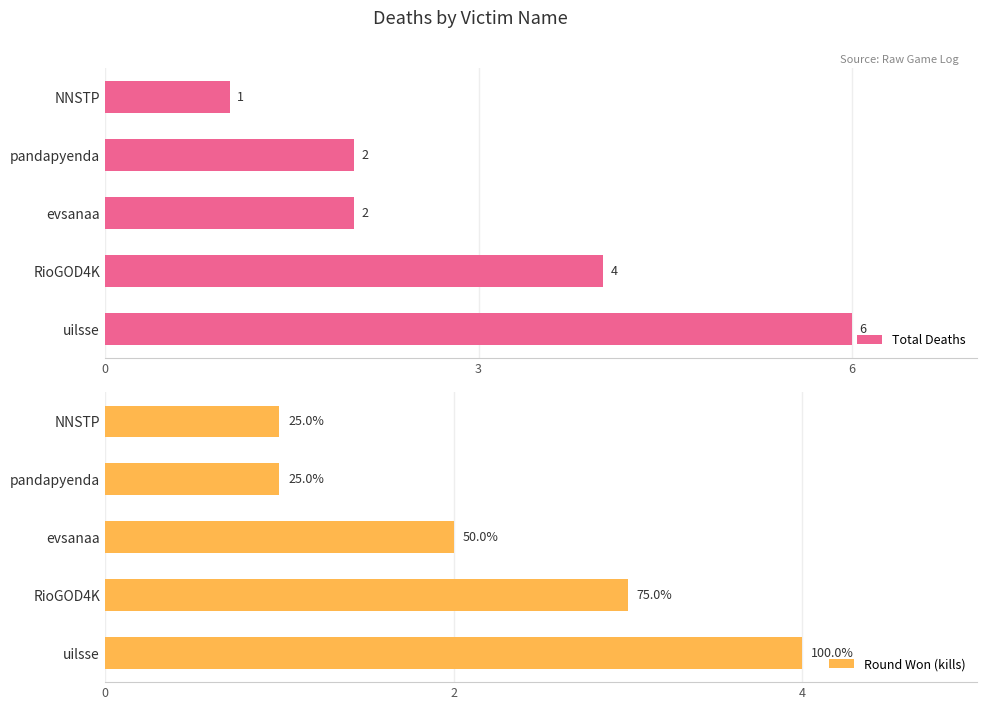

What are all the series names shown in the legend?

Total Deaths, Round Won (kills)